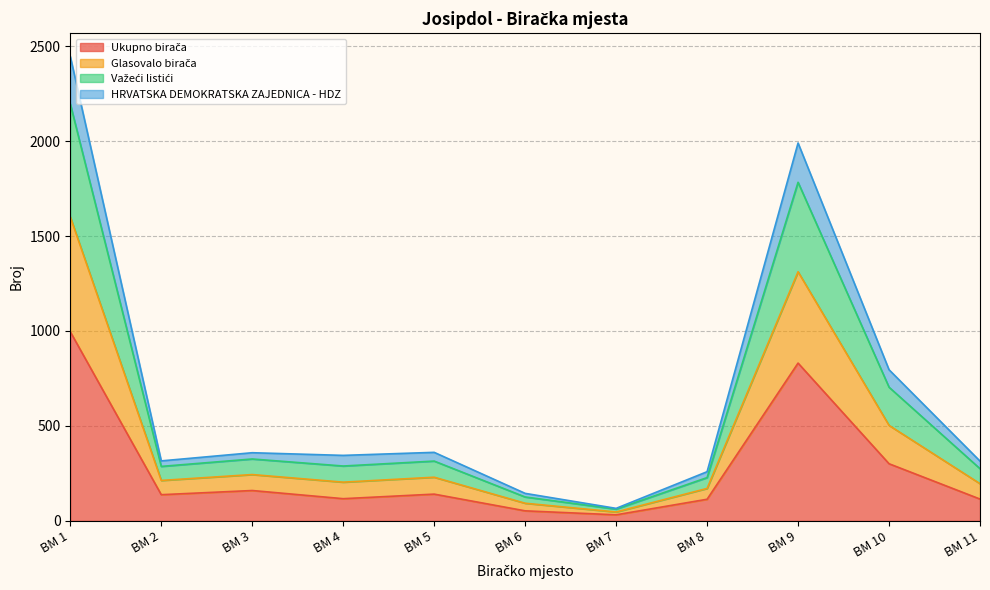

At which category is the sum across all series the highest?

BM 1